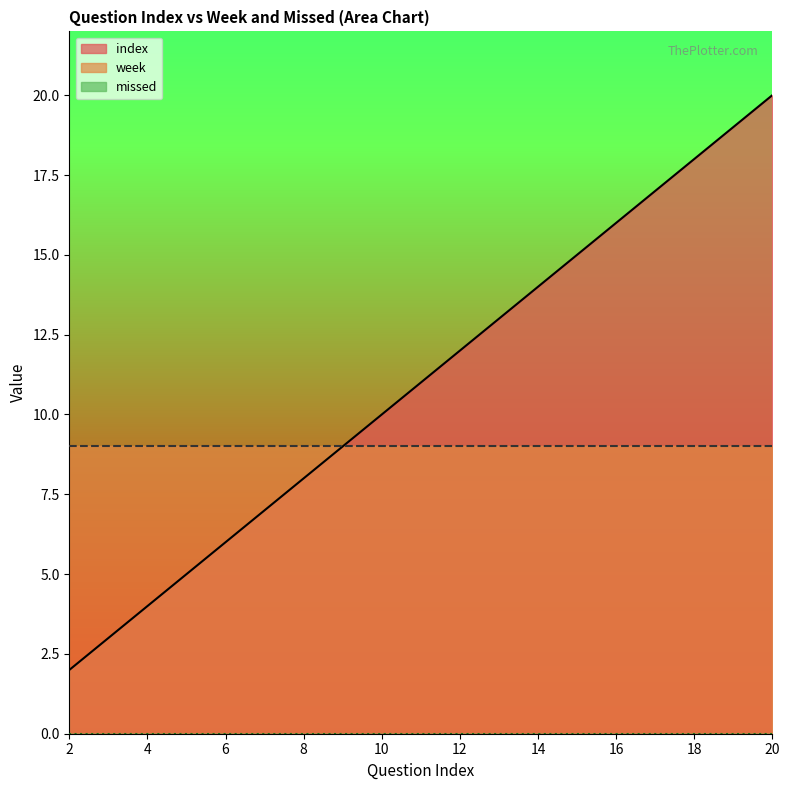

Reading right to left, list all the values displayed in this chart.

index: 20	19	18	17	16	15	14	13	12	11	10	9	8	7	6	5	4	3	2
week: 9	9	9	9	9	9	9	9	9	9	9	9	9	9	9	9	9	9	9
missed: 0	0	0	0	0	0	0	0	0	0	0	0	0	0	0	0	0	0	0